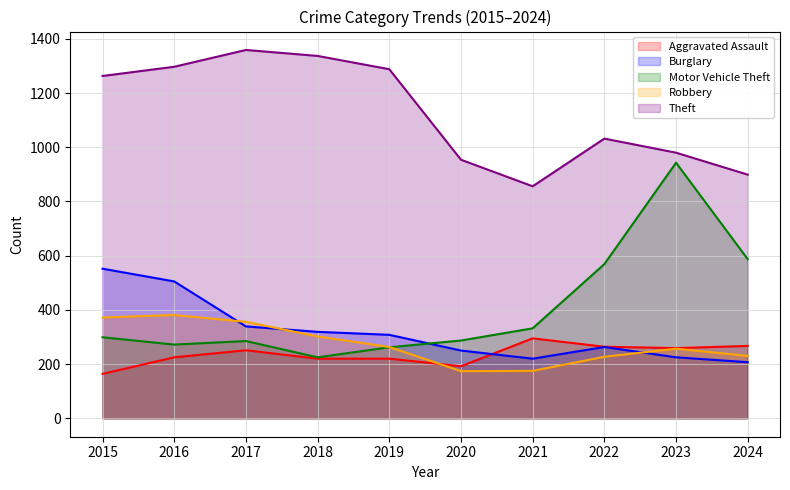

Does the chart have visible grid lines?

Yes